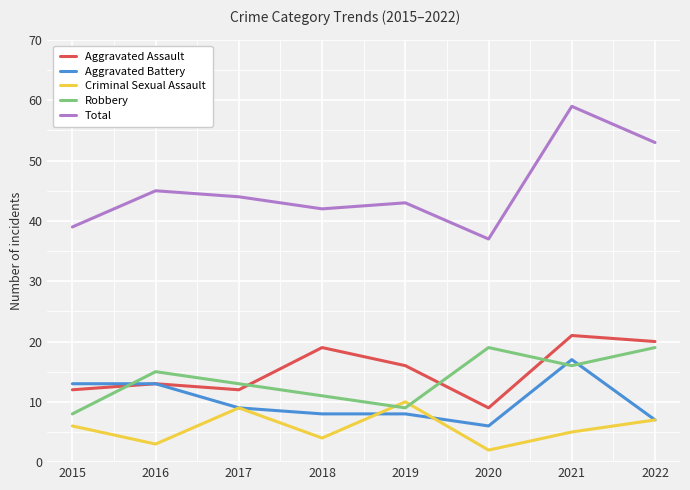

True or false: Total has more than 2 interior local peaks.

True